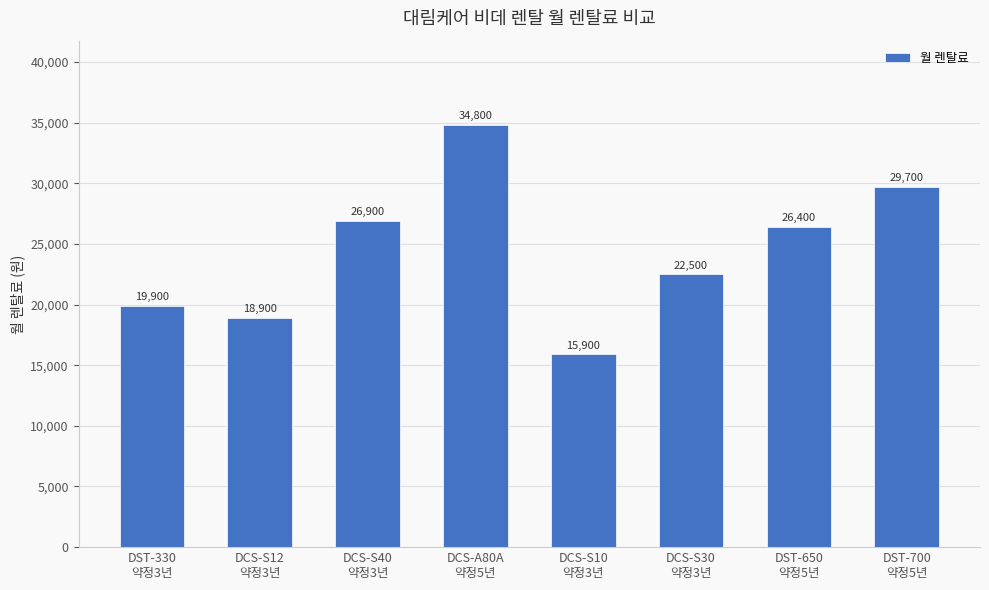

What is the sum of all values?

195000